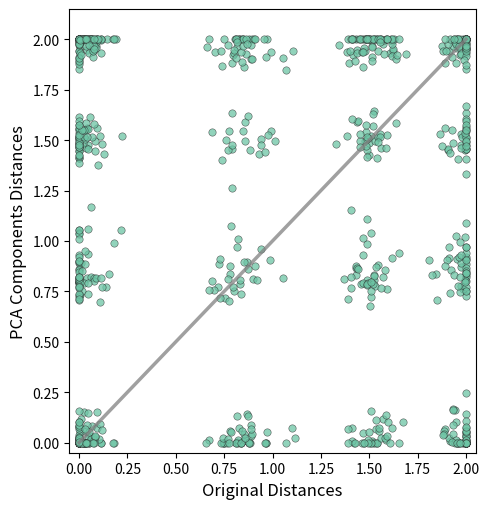

How many data points are displayed?

800